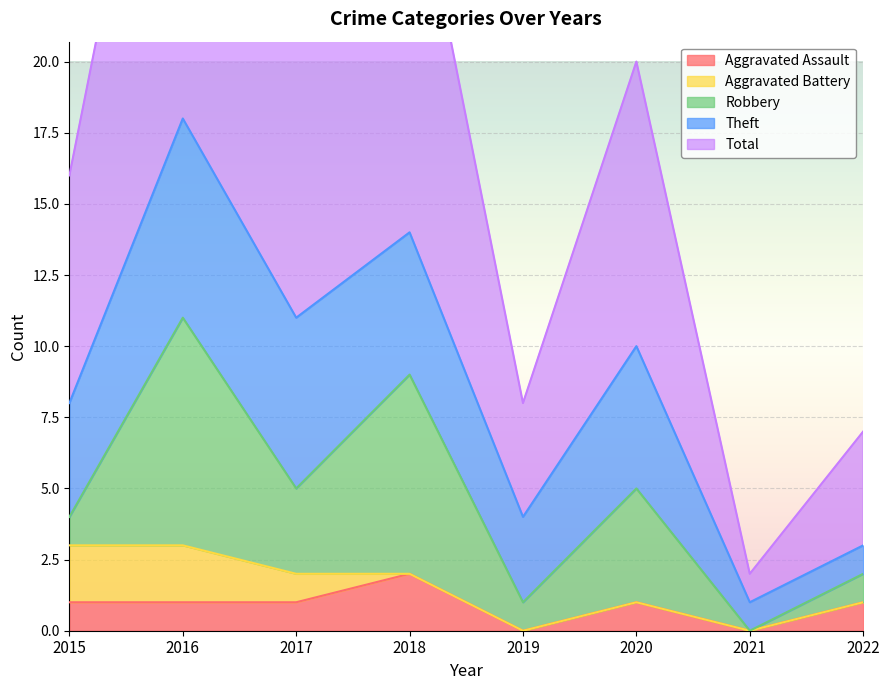

Which has a higher value, 2020 or 2022?

2020